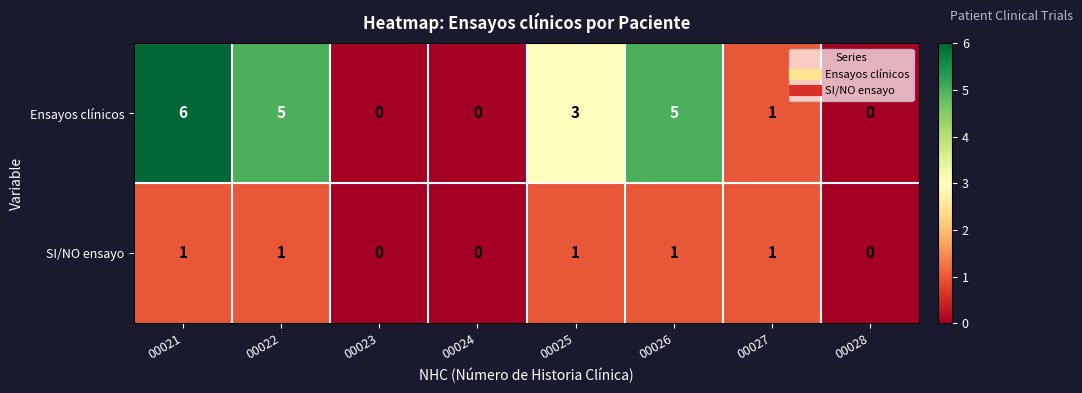

Which series has the widest spread of values?

Ensayos clínicos